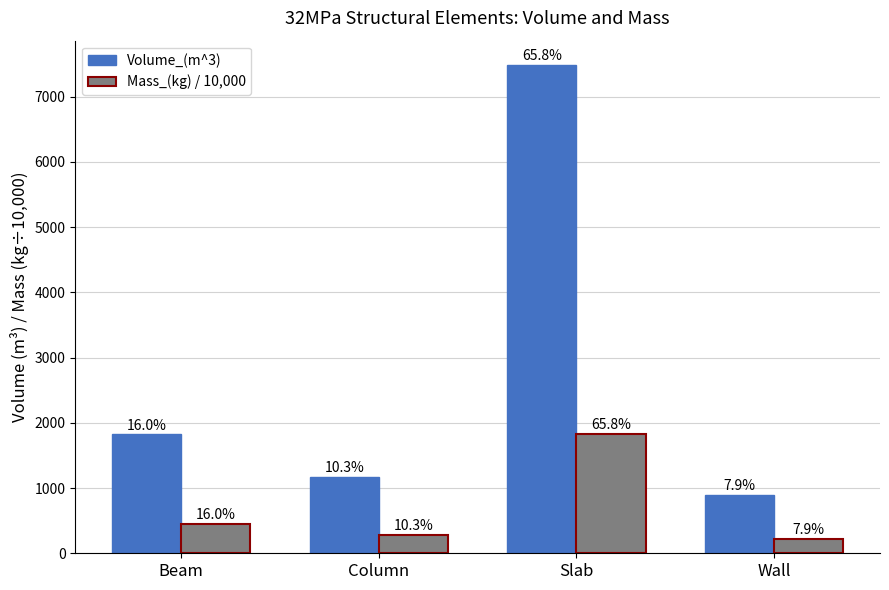

What is the total value across all series at Wall?

1116.1